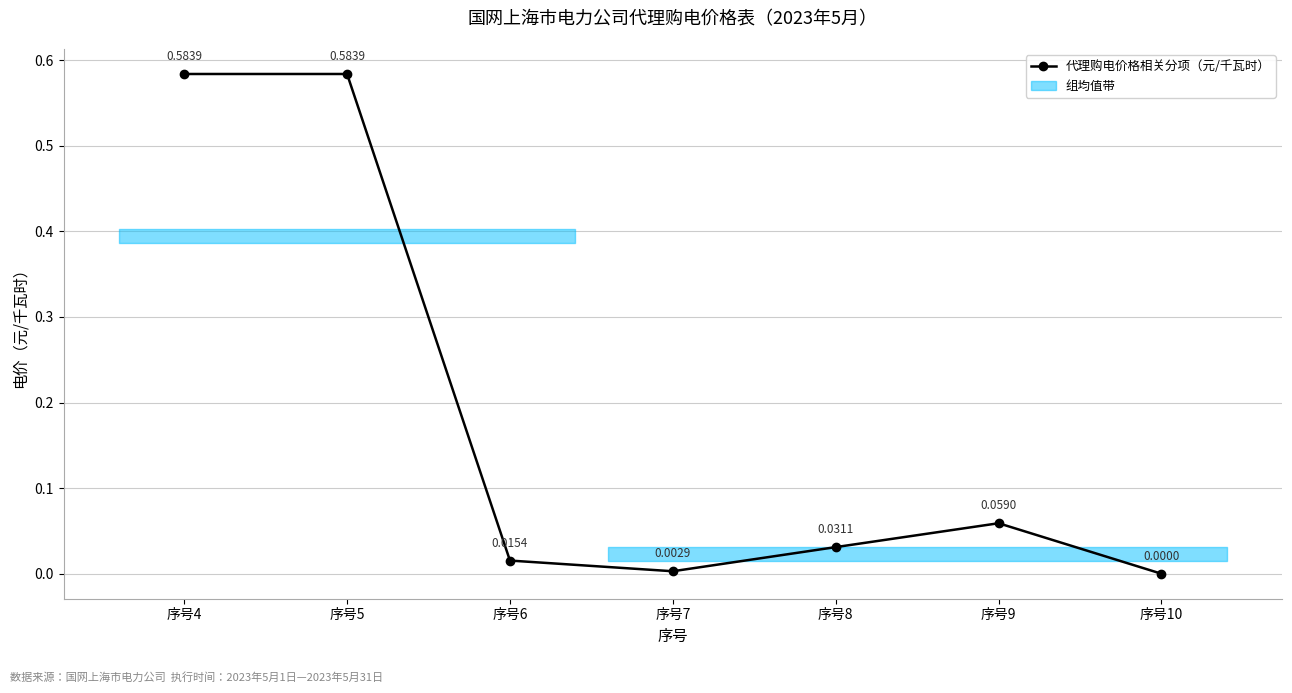

Reading left to right, list all the values displayed in this chart.

0.6	0.6	0.0	0.0	0.0	0.1	0.0